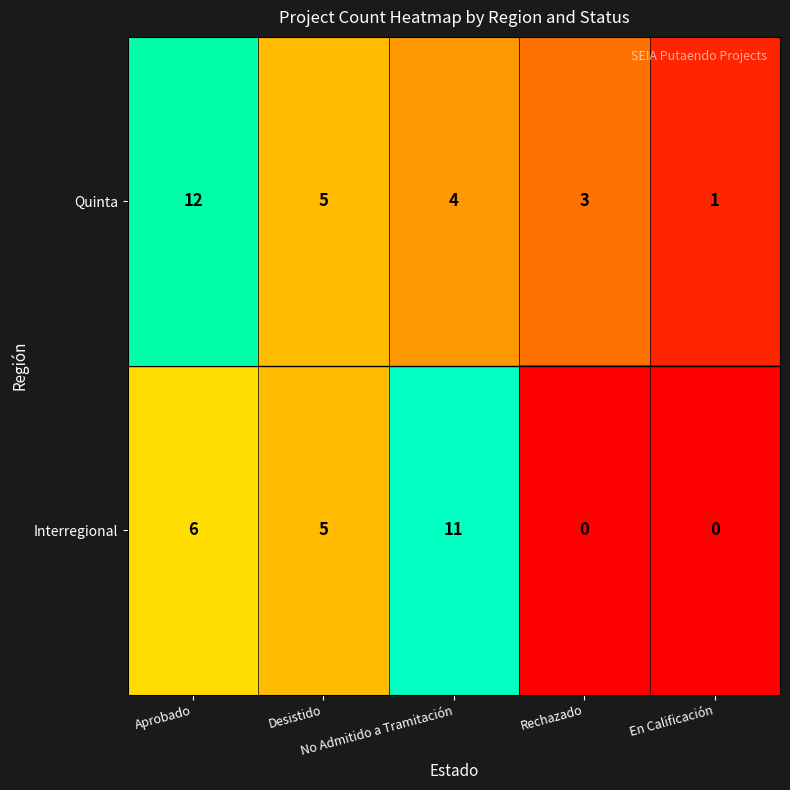

What is the greatest value displayed?

12